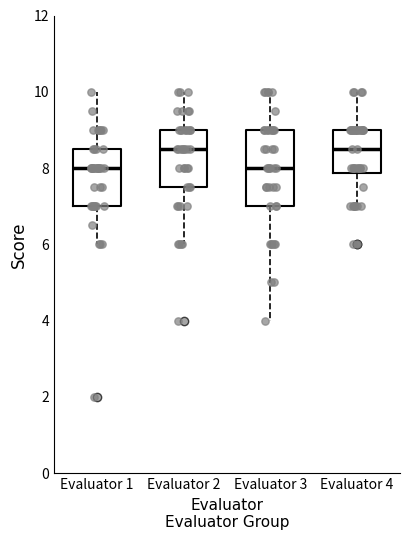

Where is the upper edge of the box for Evaluator 1 on the y-axis? The values are not printed on the chart, so give them approximately, as read against the axis.

8.6